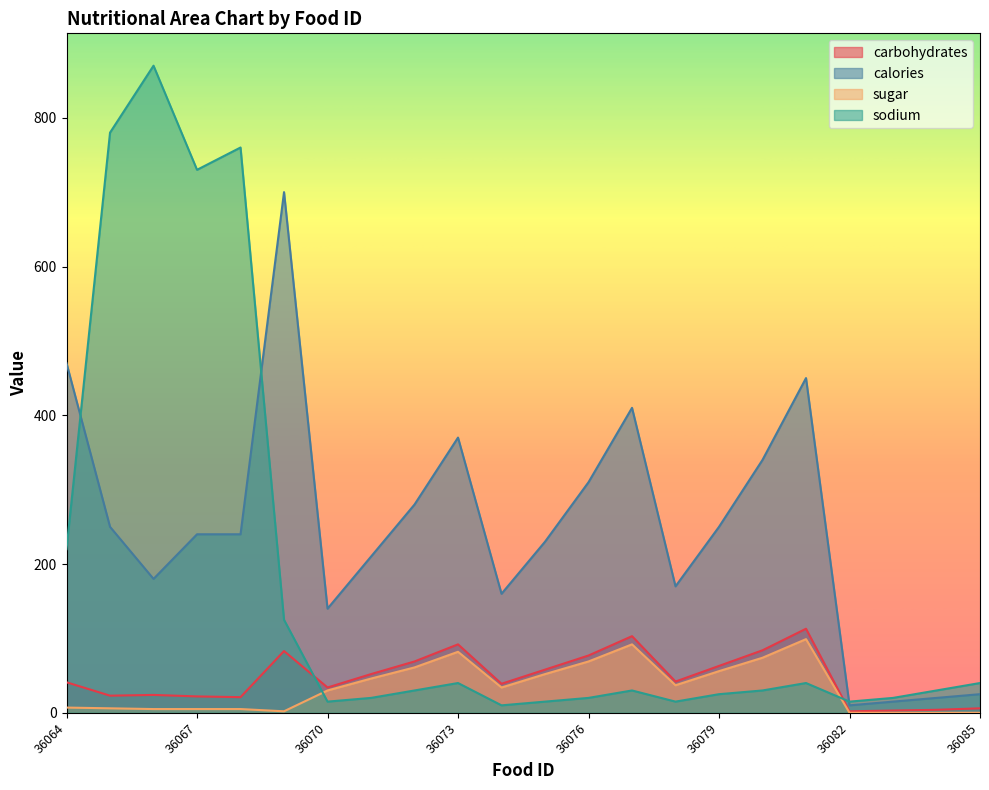

The value of sugar at 36073 is 18. True or false?

False